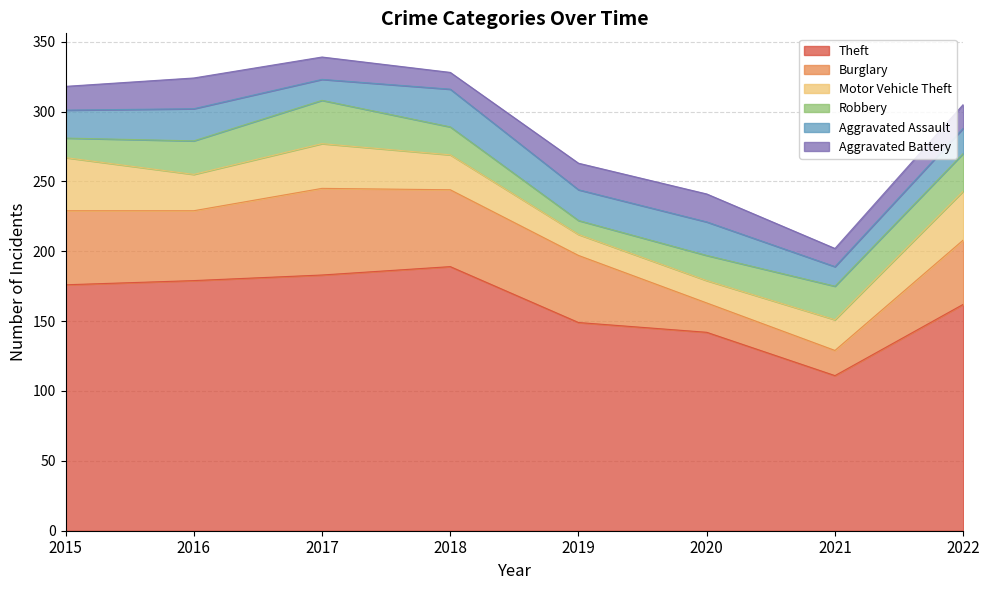

Which series changed the most between 2015 and 2016?

Motor Vehicle Theft